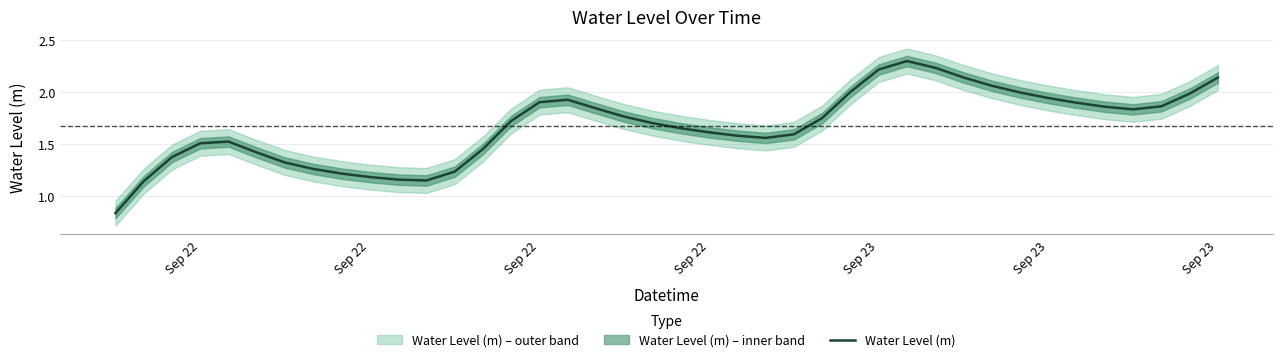

Read the value at Sep 22.

1.6